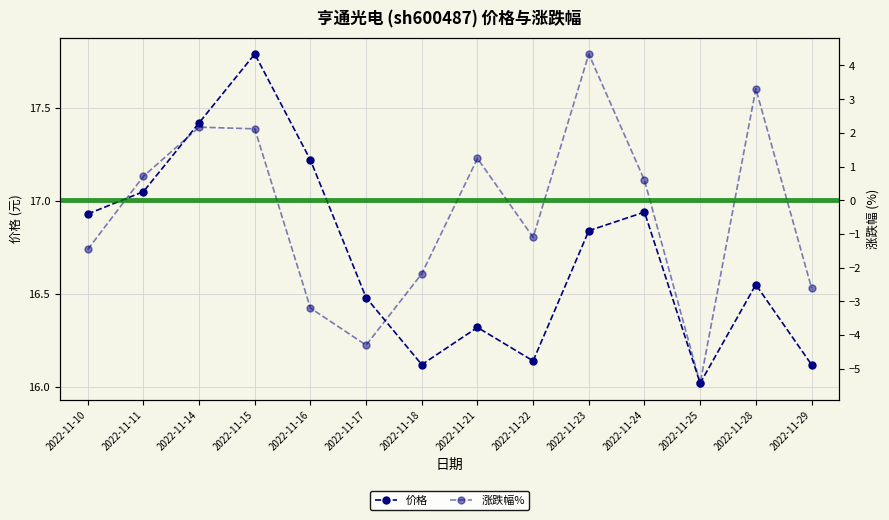

Is the value of 涨跌幅% at 2022-11-22 greater than the value of 价格 at 2022-11-29?

No